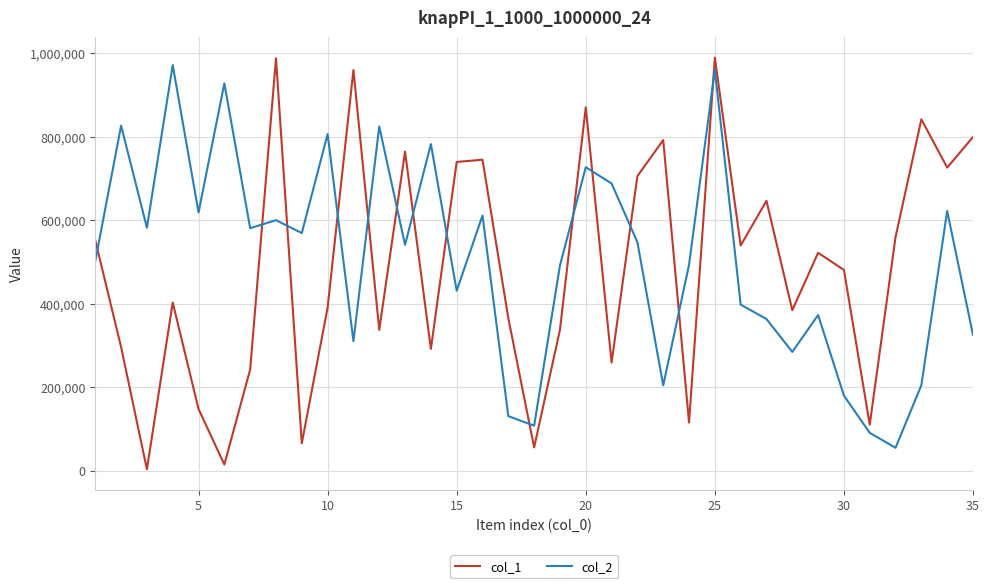

True or false: col_2 and col_1 intersect in this chart.

True